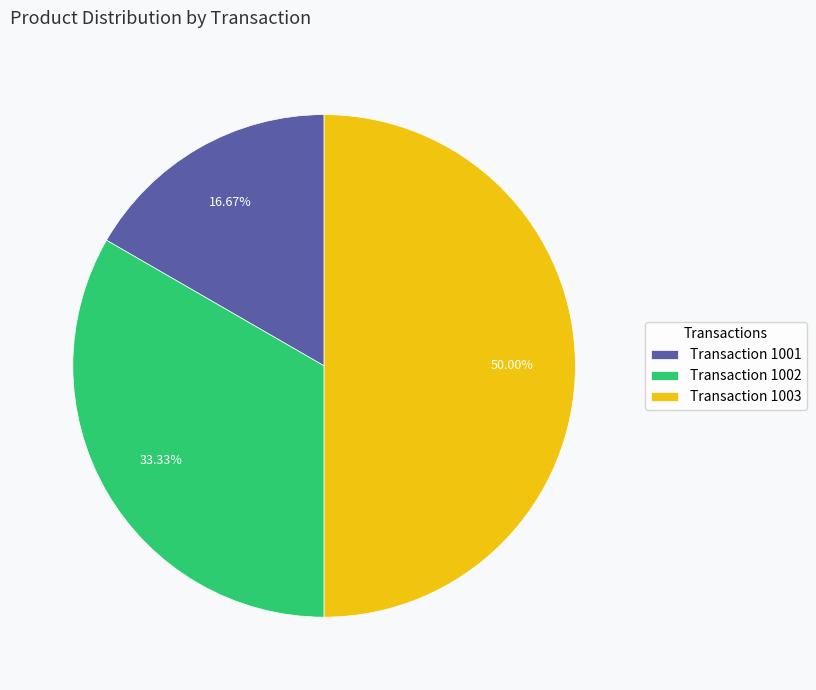

Rank the categories by value from highest to lowest.

Transaction 1003, Transaction 1002, Transaction 1001